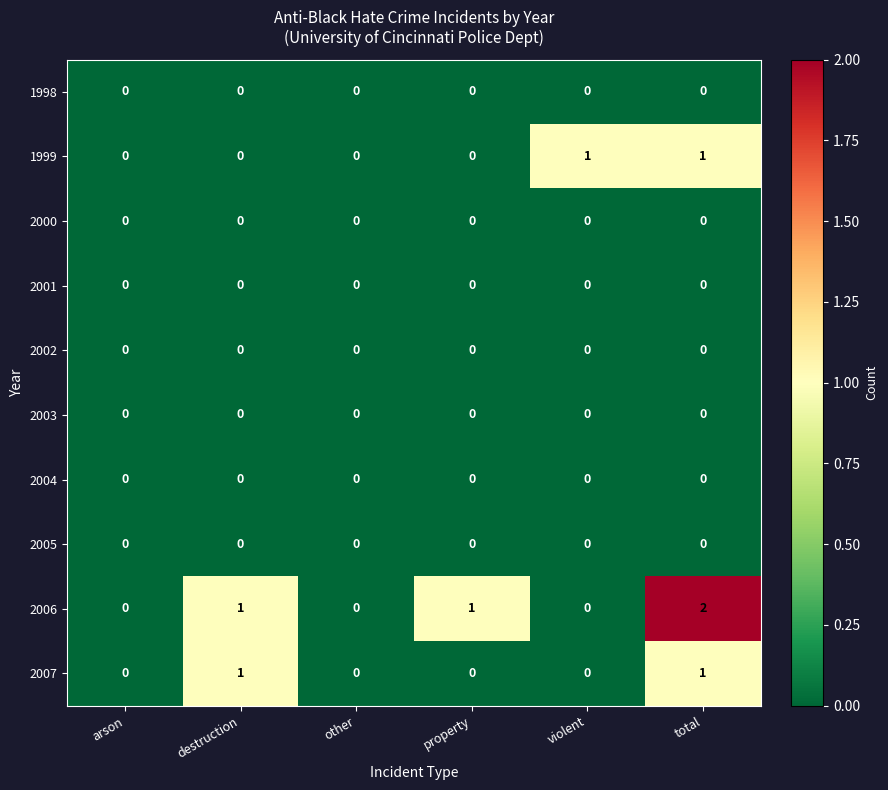

At which category does the chart reach its peak across all series?

total